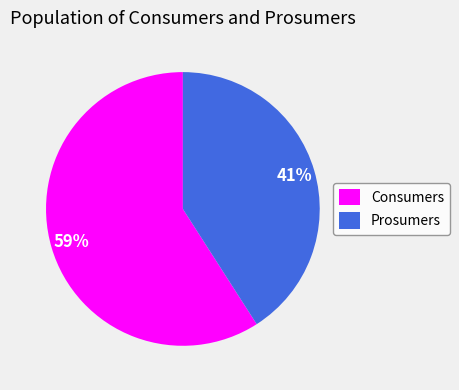

Combined, do Consumers and Prosumers account for over 50%?

Yes